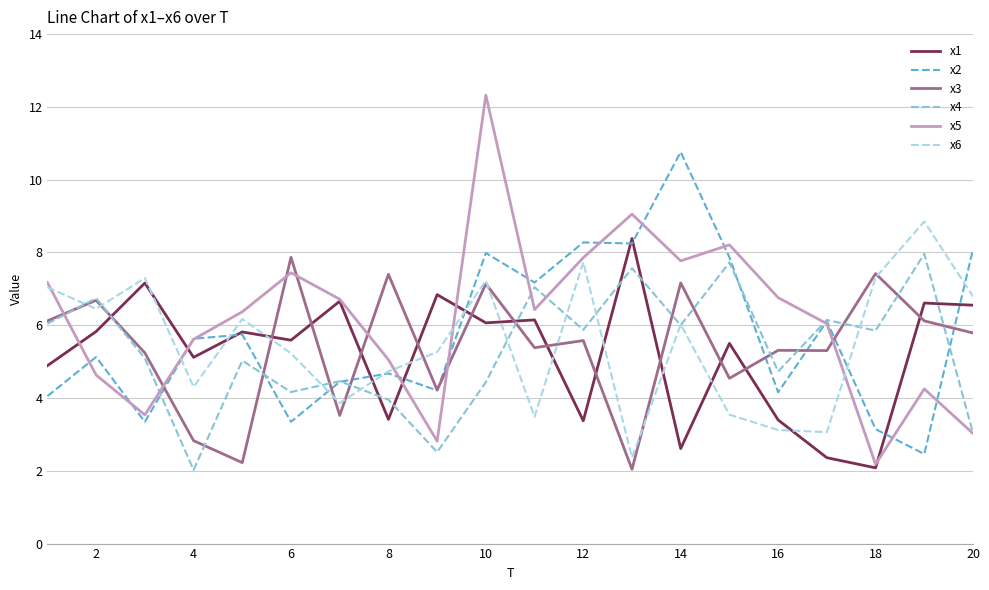

What is the greatest value displayed?

12.3